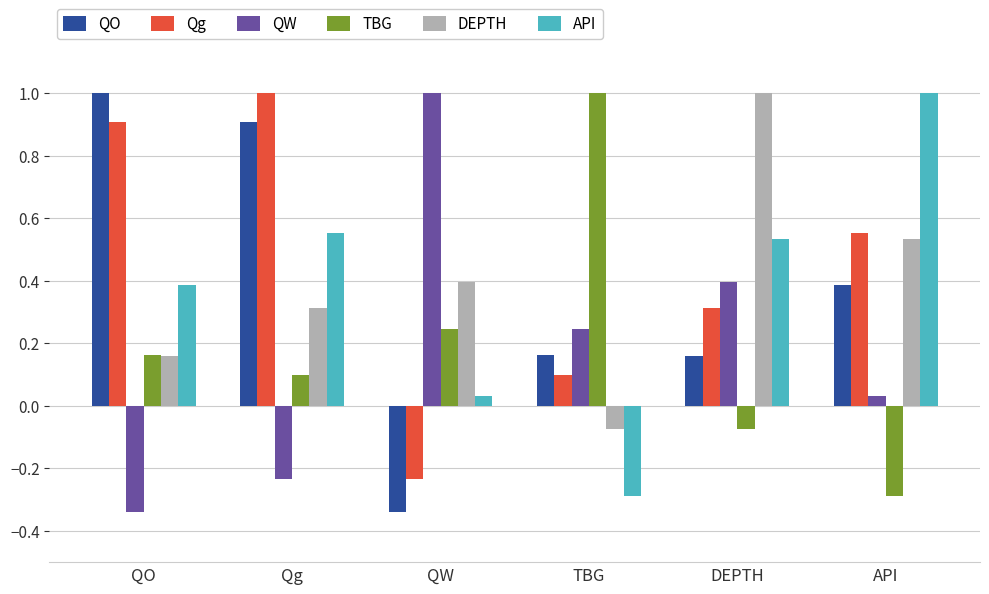

At how many categories does at least one series exceed 0?

6